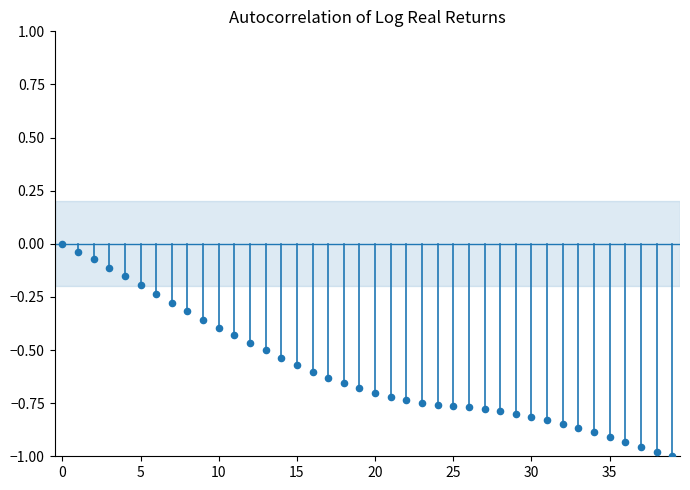

What is the range of Y values (max minus min)?

1.0